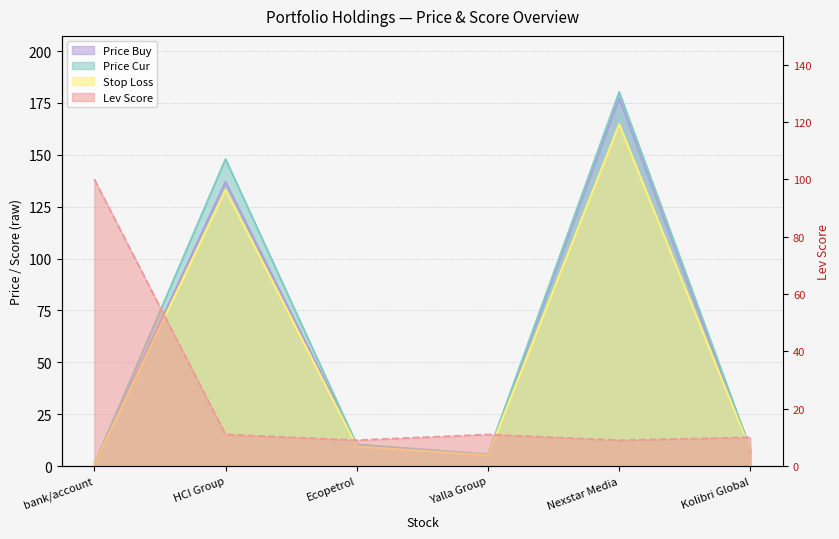

At which label does lev_score first exceed 11?

bank/account